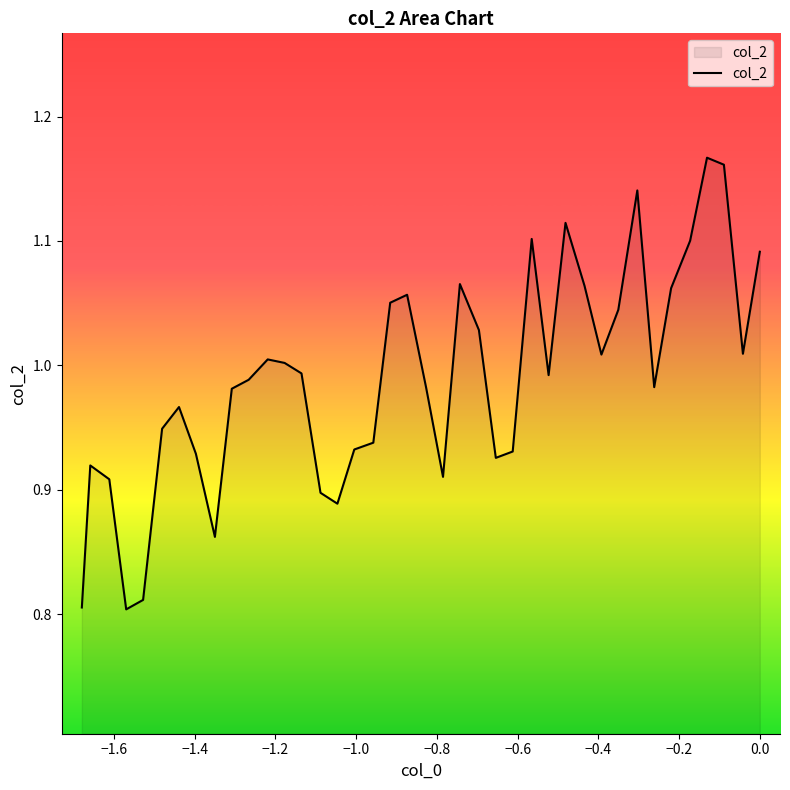

What is the difference between the second highest and second lowest values?

0.4